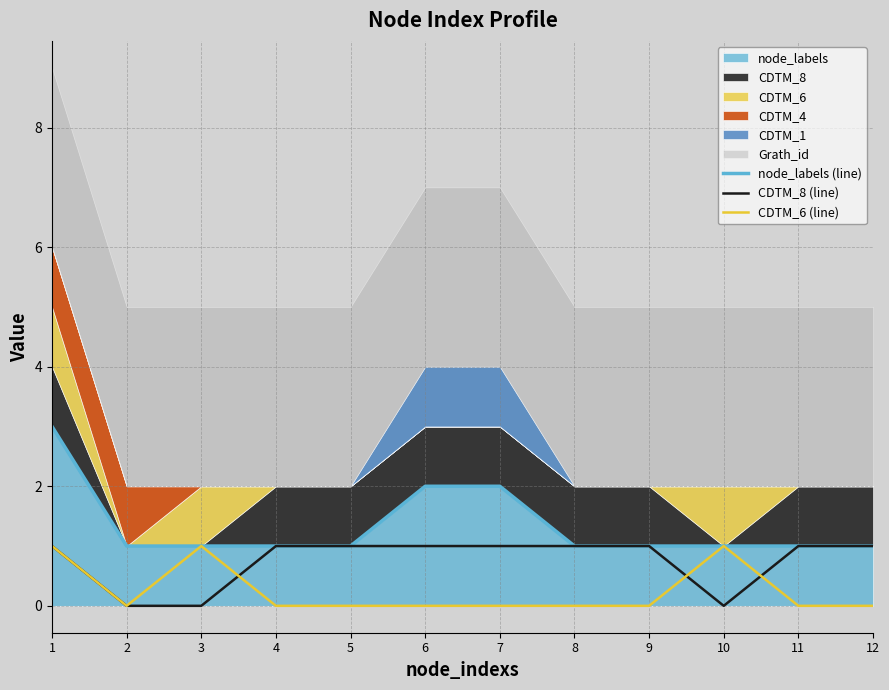

What is the difference between the highest and lowest values at 11?

1